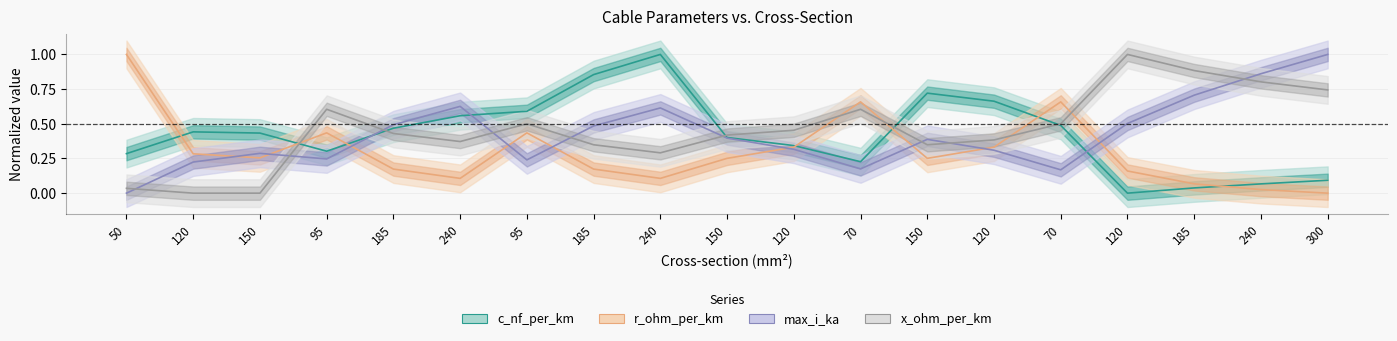

Reading left to right, what are all the values shown in this chart?

c_nf_per_km: 50=0.3	120=0.4	150=0.4	95=0.3	185=0.5	240=0.6	95=0.6	185=0.9	240=1.0	150=0.4	120=0.3	70=0.2	150=0.7	120=0.7	70=0.5	120=0.0	185=0.0	240=0.1	300=0.1
x_ohm_per_km: 50=0.0	120=0.0	150=0.0	95=0.6	185=0.4	240=0.4	95=0.5	185=0.3	240=0.3	150=0.4	120=0.5	70=0.6	150=0.3	120=0.4	70=0.5	120=1.0	185=0.9	240=0.8	300=0.7
max_i_ka: 50=0.0	120=0.2	150=0.3	95=0.2	185=0.5	240=0.6	95=0.2	185=0.5	240=0.6	150=0.4	120=0.3	70=0.2	150=0.4	120=0.3	70=0.2	120=0.5	185=0.7	240=0.9	300=1.0
r_ohm_per_km: 50=1.0	120=0.3	150=0.3	95=0.4	185=0.2	240=0.1	95=0.4	185=0.2	240=0.1	150=0.3	120=0.3	70=0.7	150=0.3	120=0.3	70=0.7	120=0.2	185=0.1	240=0.0	300=0.0